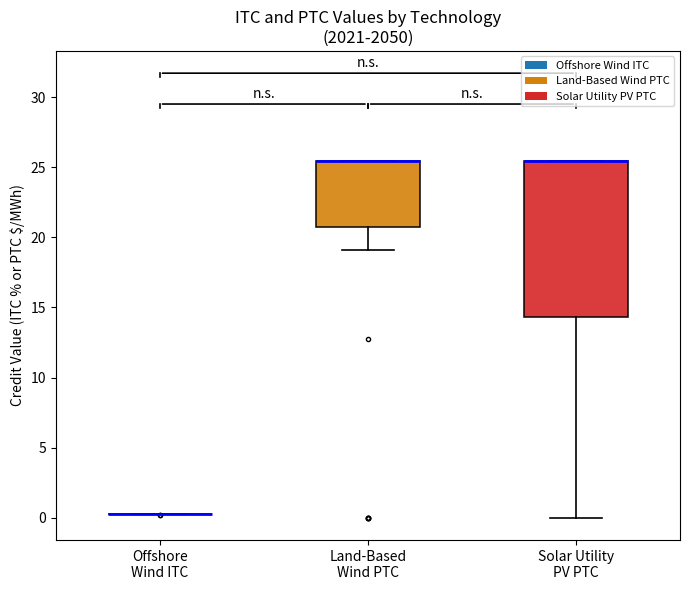

Reading left to right, transcribe this box plot: for each box, give where its median line is, the range the box spans, and where its two whiskers end, as read against the y-axis. The values are not printed on the chart, so give them approximately, as read against the axis.

Offshore Wind ITC: box collapsed to a line at 0.5, whiskers 0.5 to 0.5
Land-Based Wind PTC: median 25.5 (drawn on the box's upper edge), box 21.0 to 25.5, whiskers 19.0 to 25.5
Solar Utility PV PTC: median 25.5 (drawn on the box's upper edge), box 14.5 to 25.5, whiskers 0.0 to 25.5